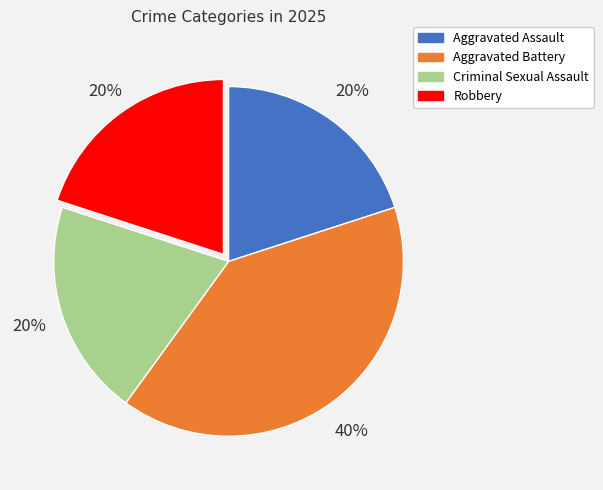

Approximately how many times larger is the value at Aggravated Assault compared to Robbery?

1.0